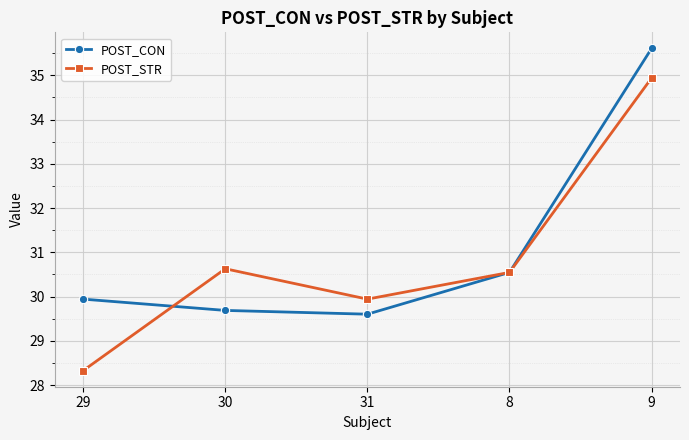

At which label does POST_CON reach its minimum?

31